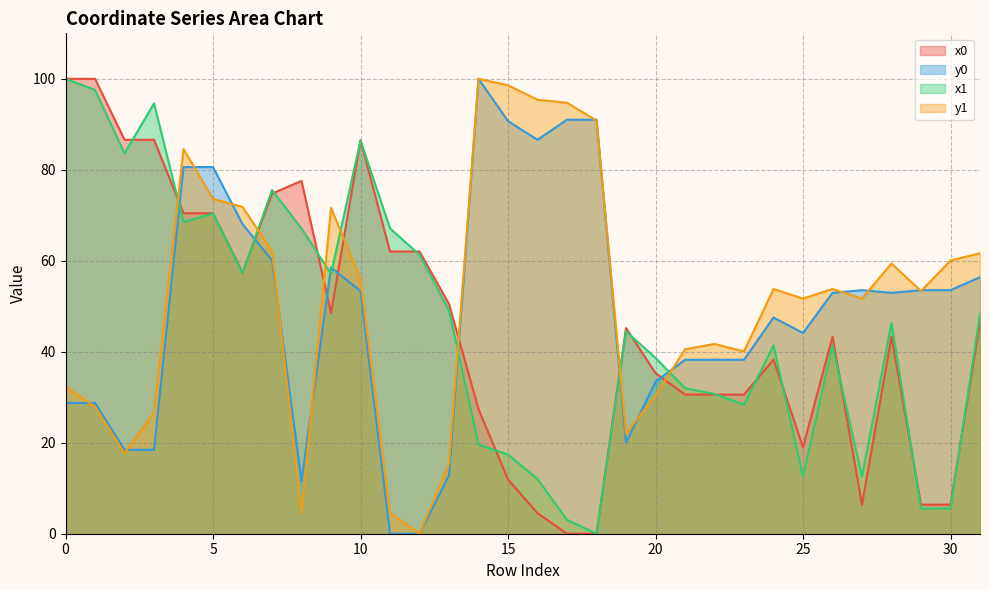

The y0 line series shows 53.5 at 30. True or false?

True